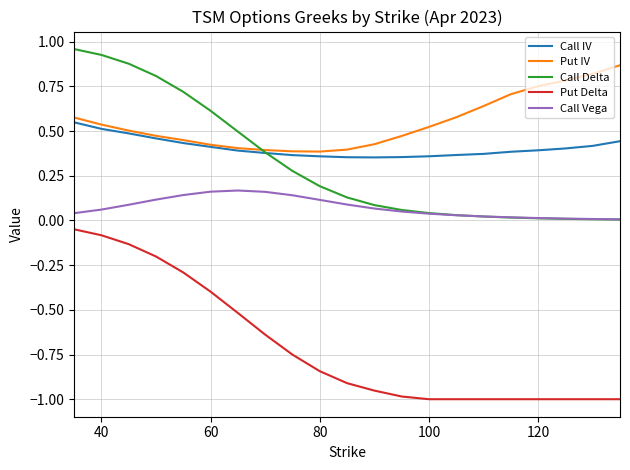

Which series has the largest total across all categories?

Put IV